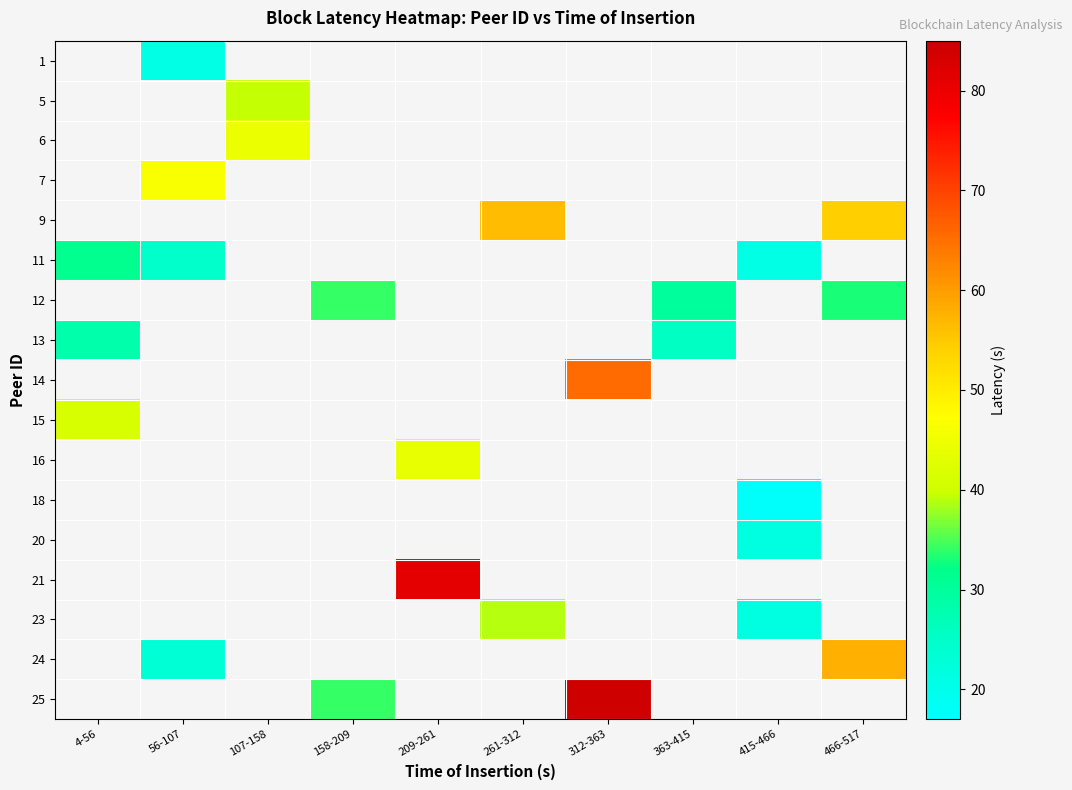

Count the number of data series in this chart.

17